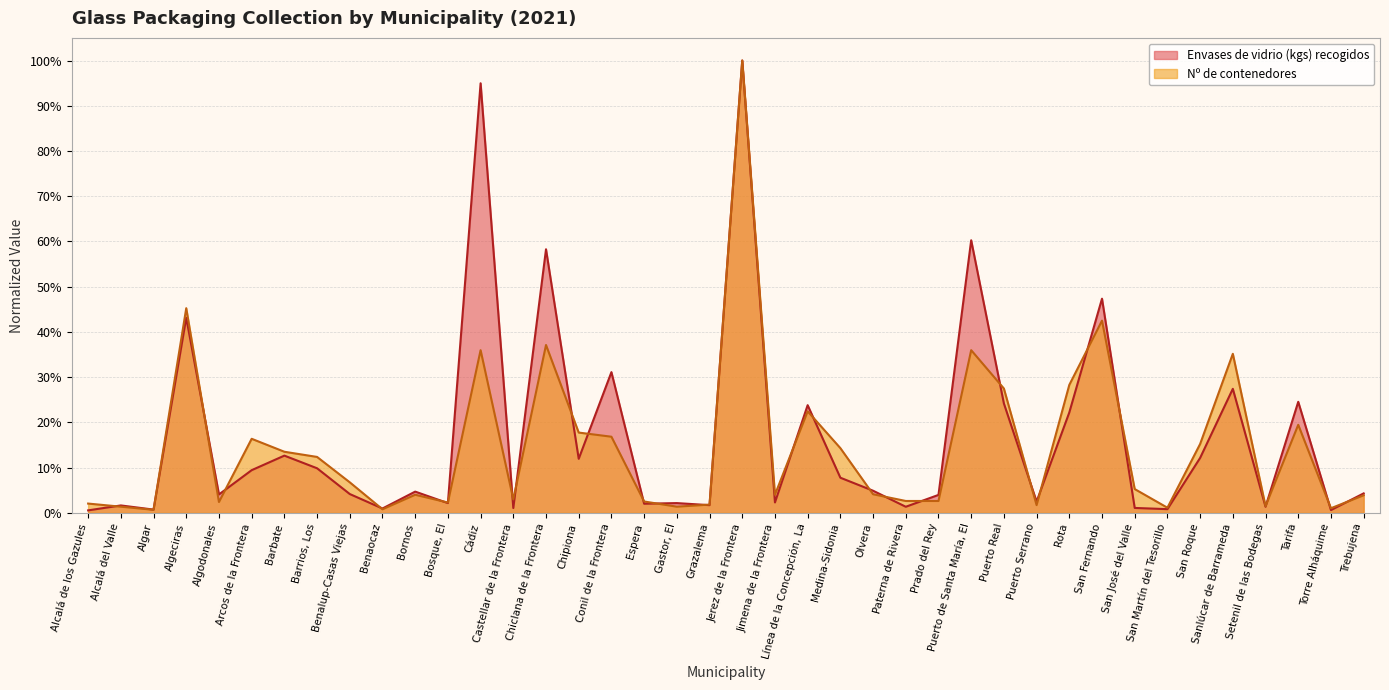

True or false: Nº de contenedores has more than 1 points higher than both neighbors.

True